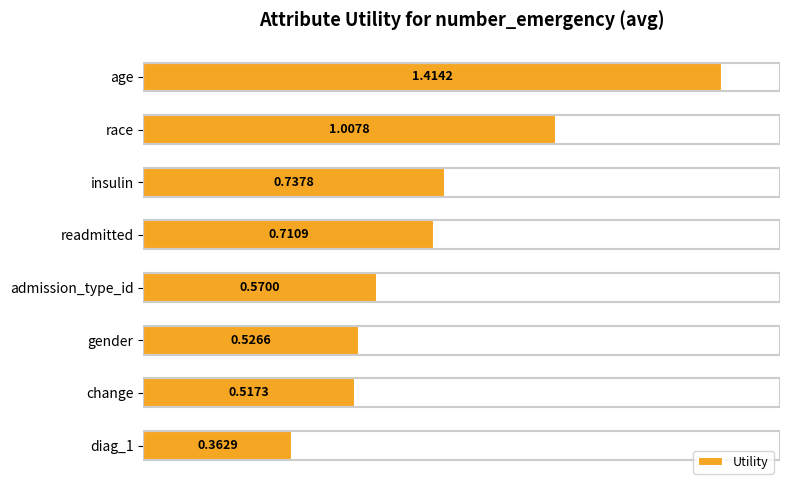

What is the difference between the maximum and minimum values?

1.1